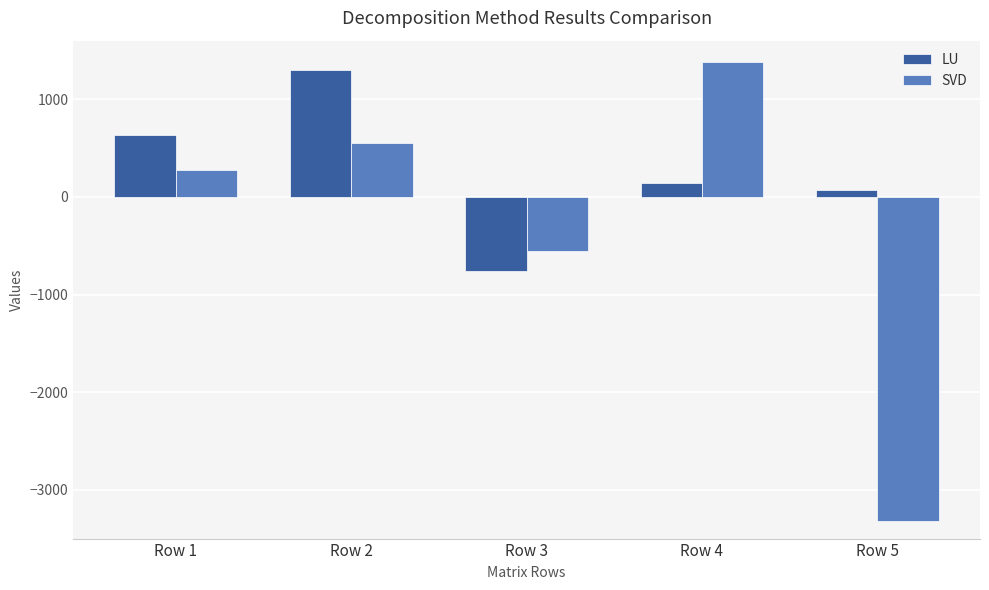

What is the total value across all series at Row 1?

911